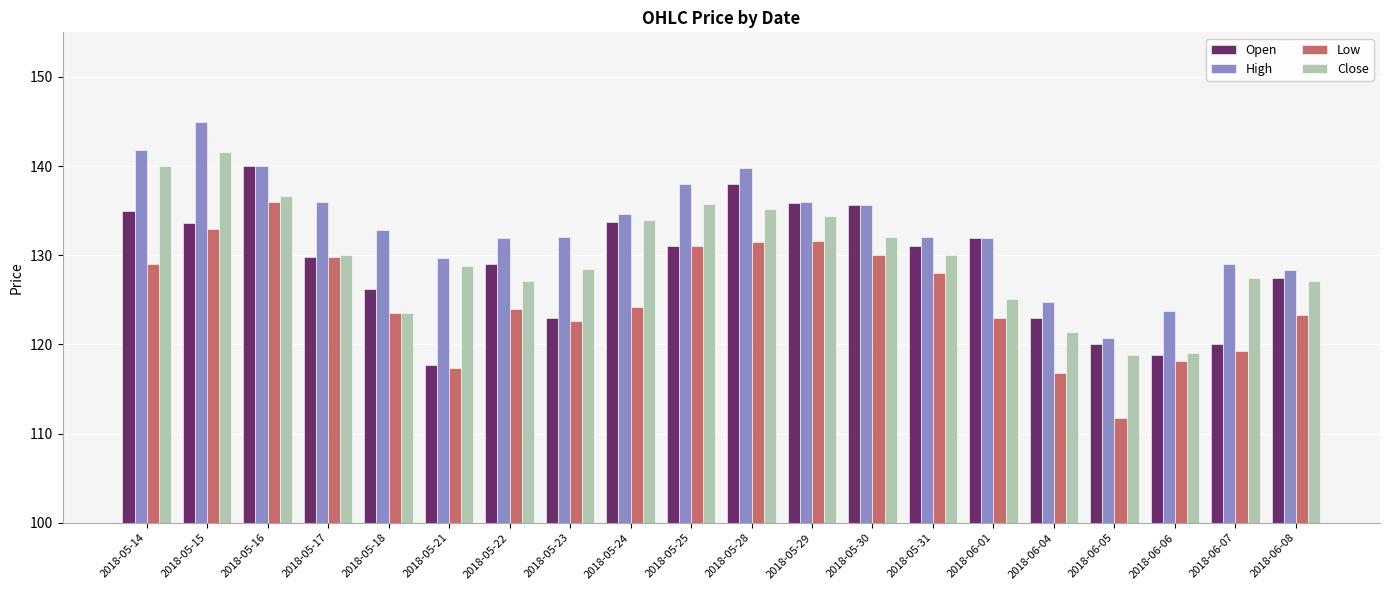

What is the difference between the maximum and minimum values in the Open series?

22.3